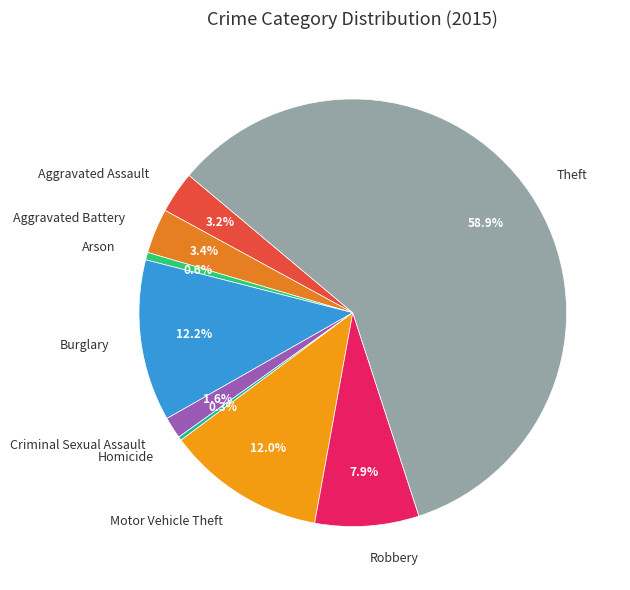

True or false: Theft accounts for 59% of the total.

True